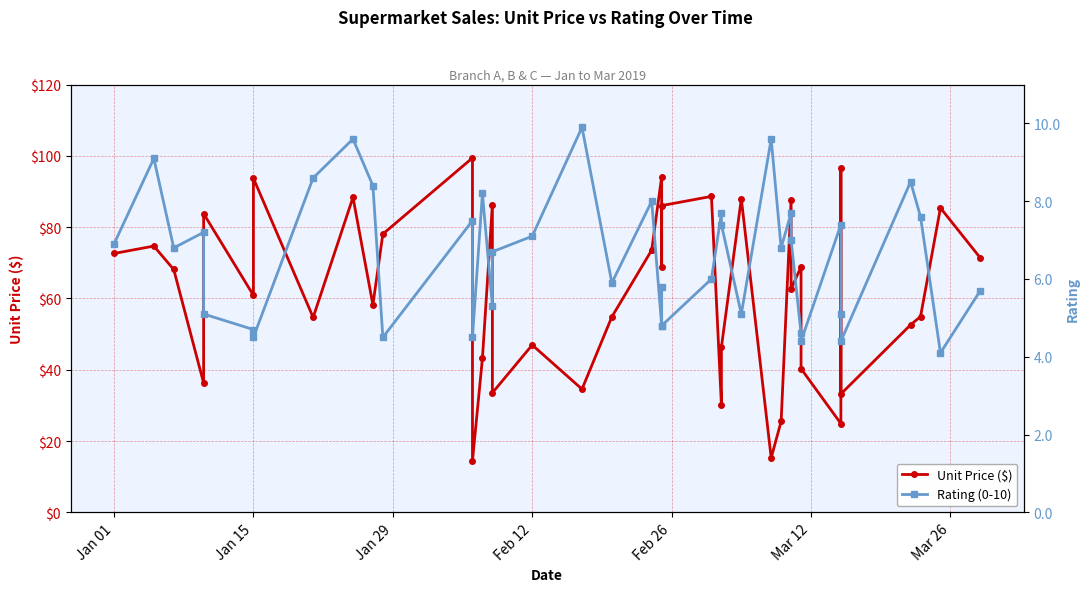

At how many categories does at least one series exceed 89?

4